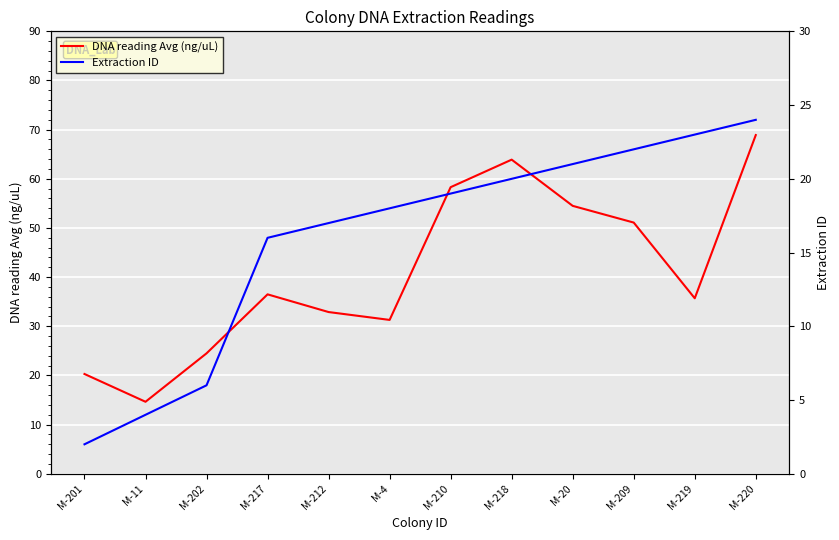

Rank the categories by DNA reading Avg (ng/uL) value from lowest to highest.

M-11, M-201, M-202, M-4, M-212, M-219, M-217, M-209, M-20, M-210, M-218, M-220